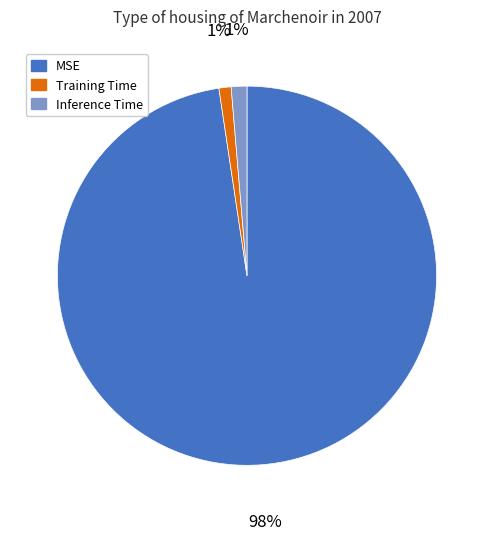

How many slices are in this pie chart?

3